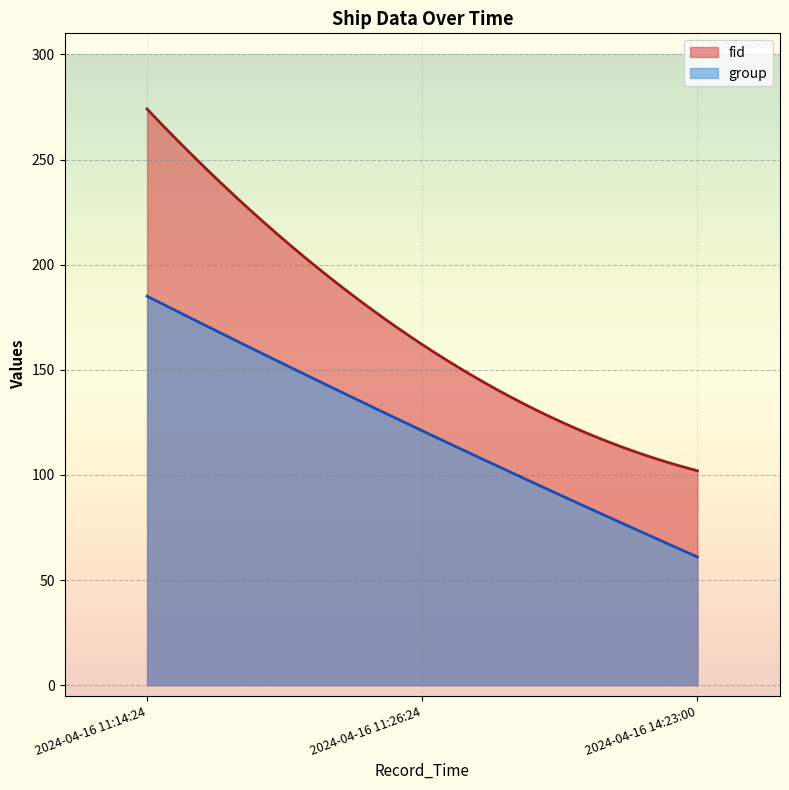

Is the value of fid at 2024-04-16 14:23:00 greater than the value of group at 2024-04-16 11:14:24?

No